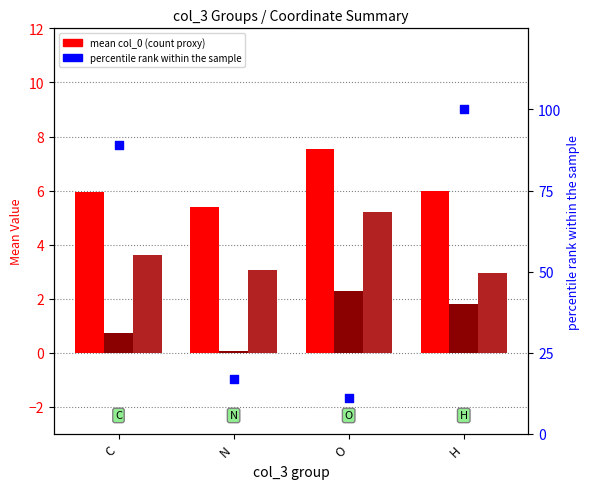

What is the total value across all series at N?

25.5